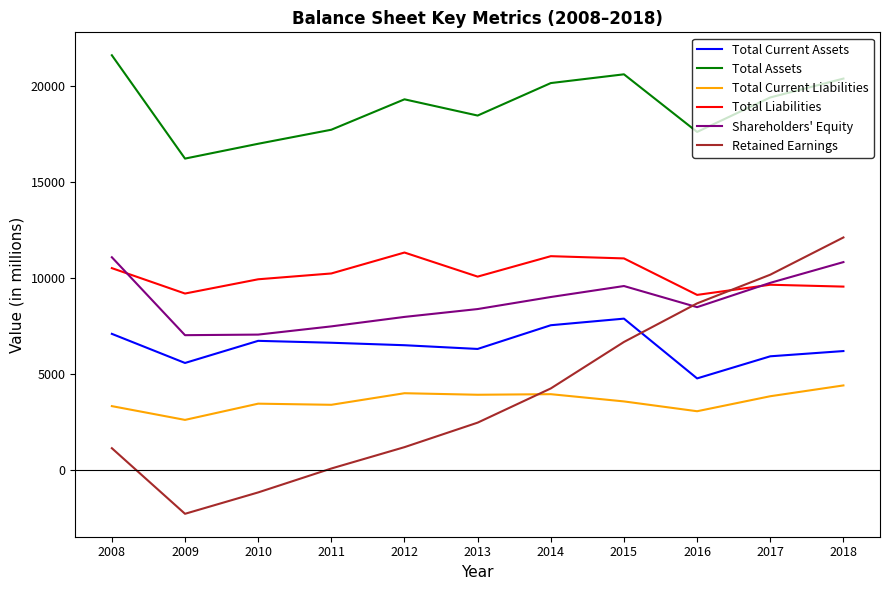

At which label does Shareholders' Equity first exceed 8485?

2008